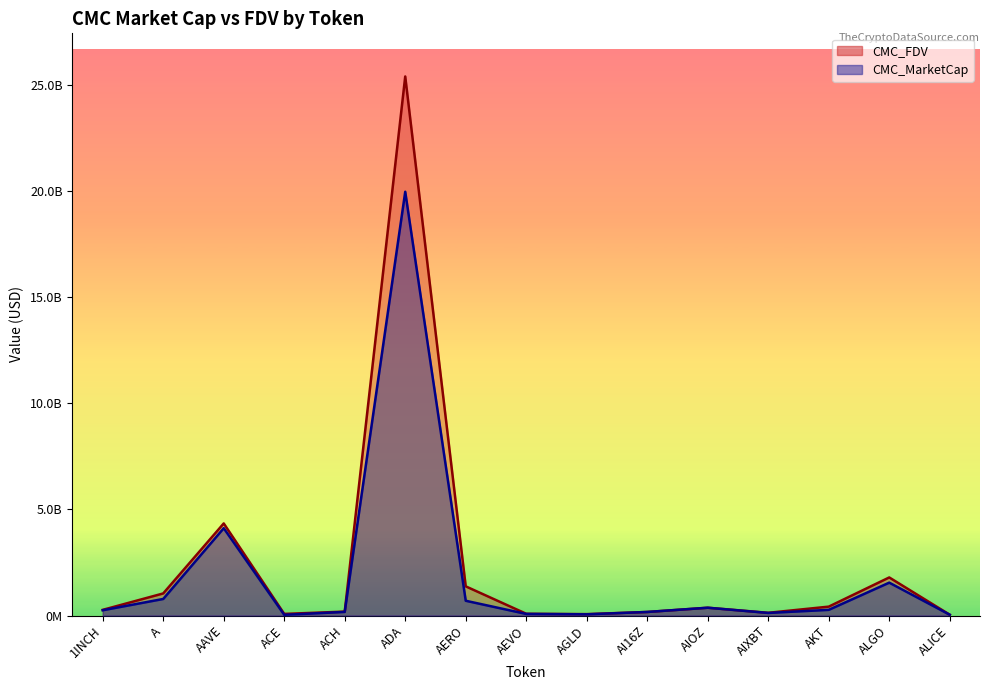

True or false: CMC_MarketCap and CMC_FDV cross at least once.

False